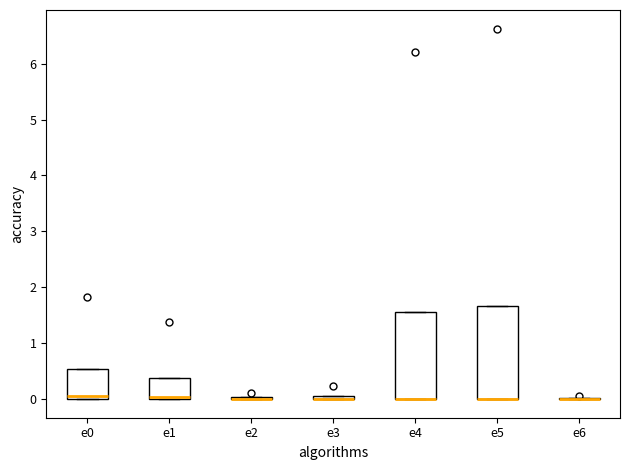

Where is the upper edge of the box for e3 on the y-axis? The values are not printed on the chart, so give them approximately, as read against the axis.

0.1